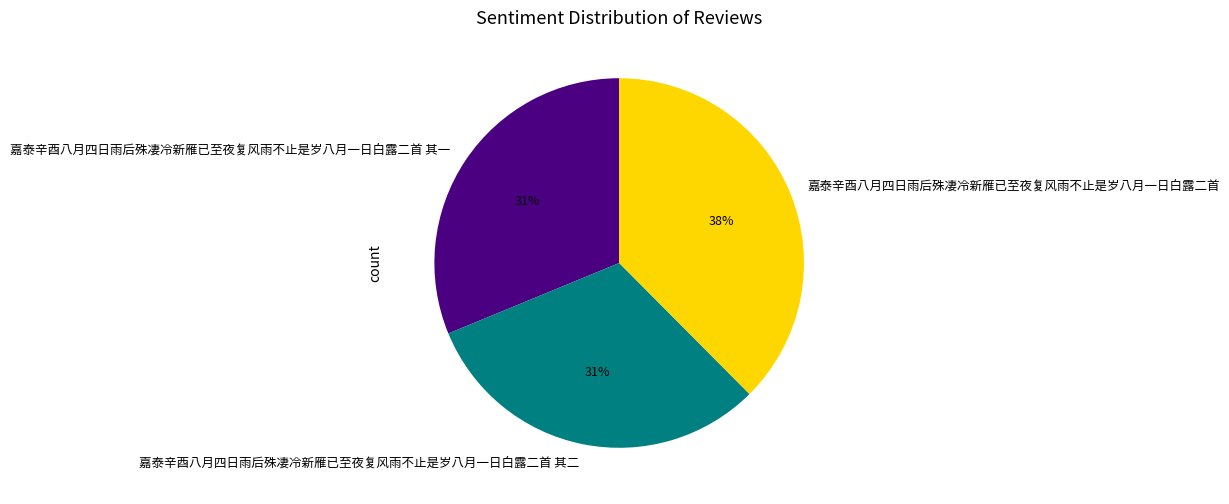

To the nearest percent, what is the average slice percentage?

33%